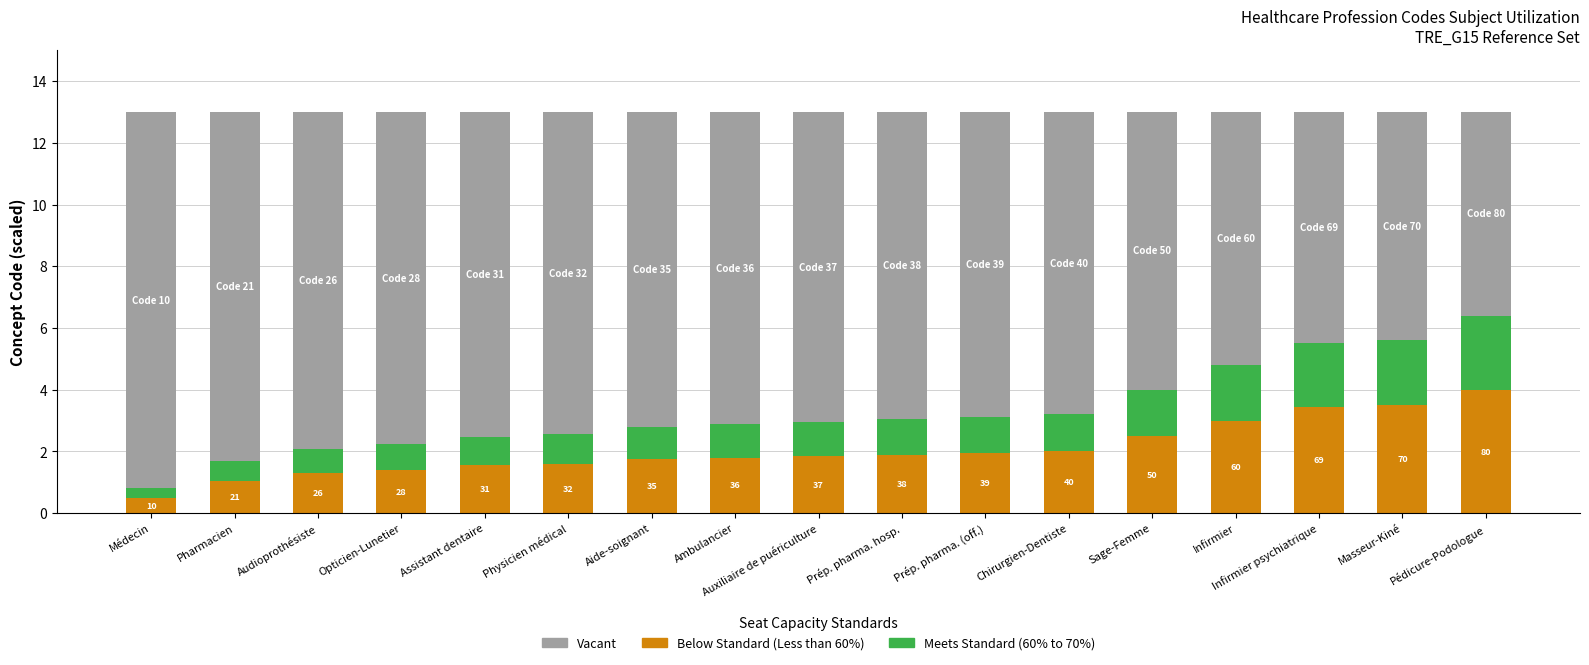

At which label does Below Standard (Less than 60%) reach its peak?

Pédicure-Podologue